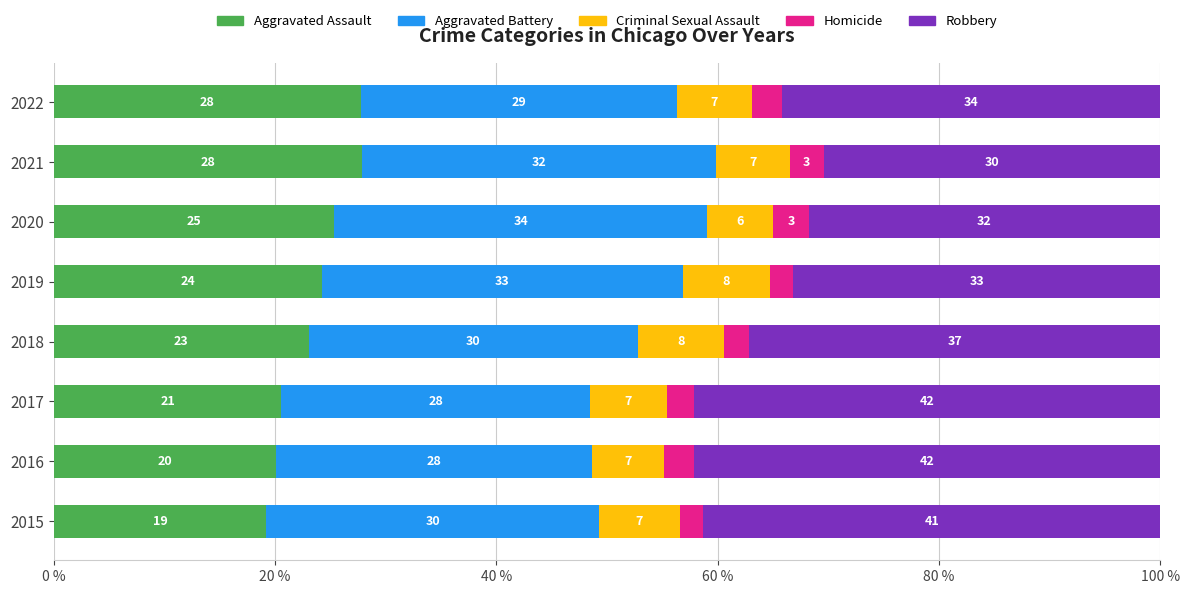

List the series in order of their peak value, highest first.

Robbery, Aggravated Battery, Aggravated Assault, Criminal Sexual Assault, Homicide